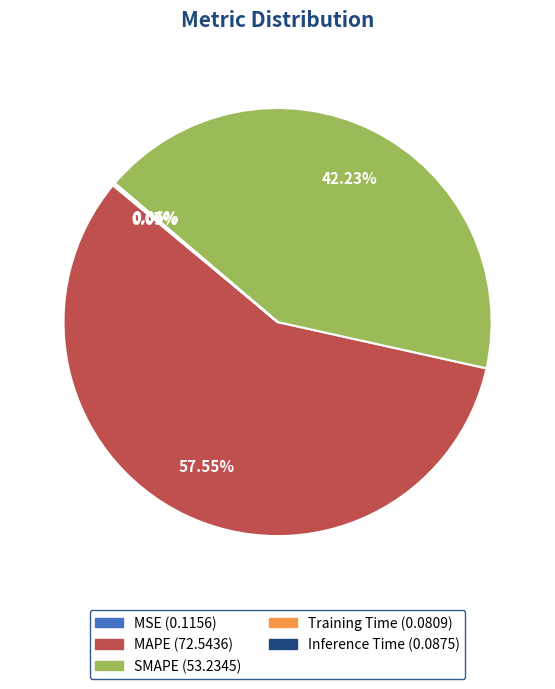

Which slice is the largest?

MAPE